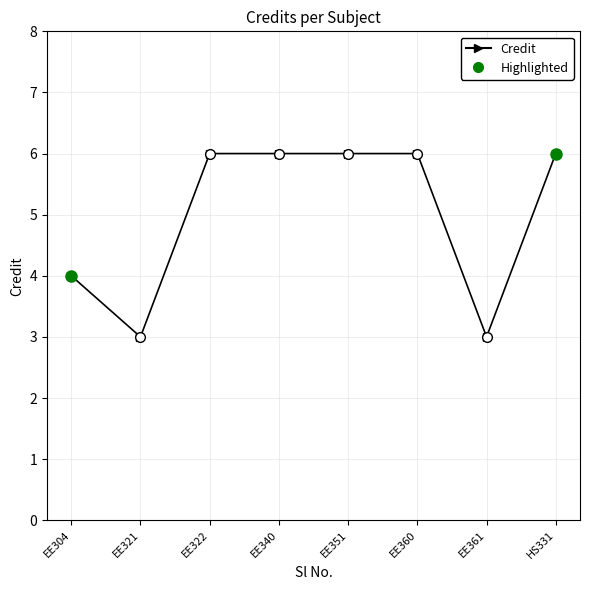

The chart shows a value of 3 at EE322. True or false?

False